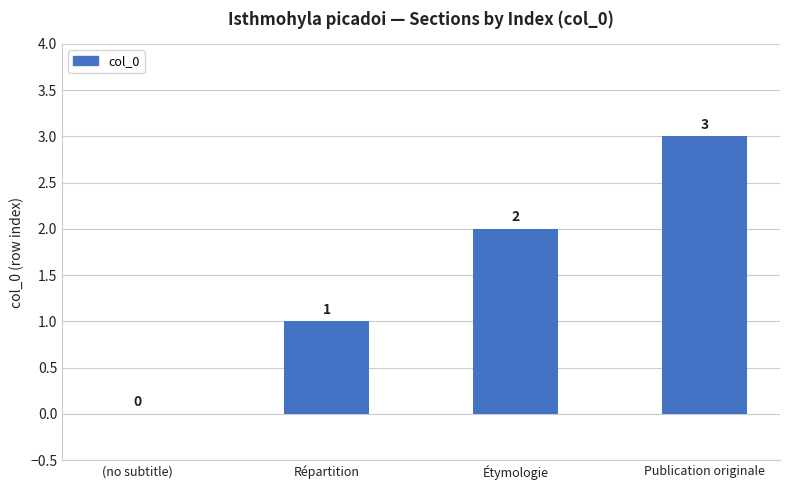

Does the chart contain stacked bars?

No